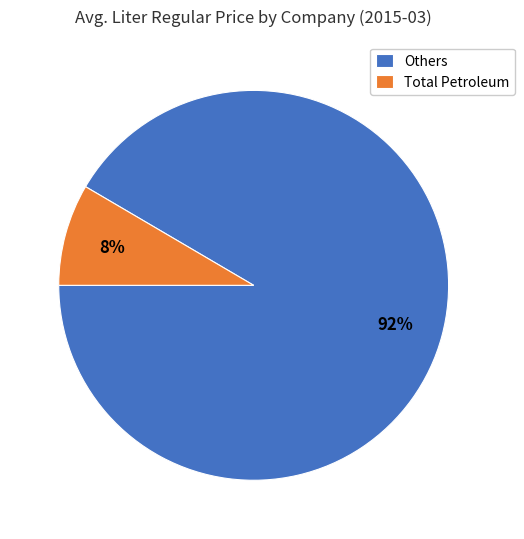

Rank the categories by value from lowest to highest.

Total Petroleum, Others